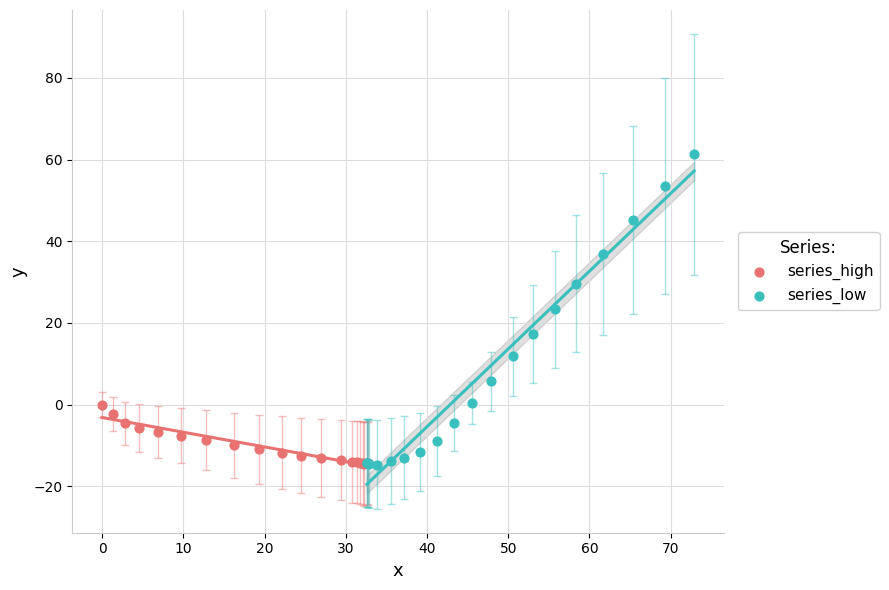

What are all the series names shown in the legend?

series_high, series_low